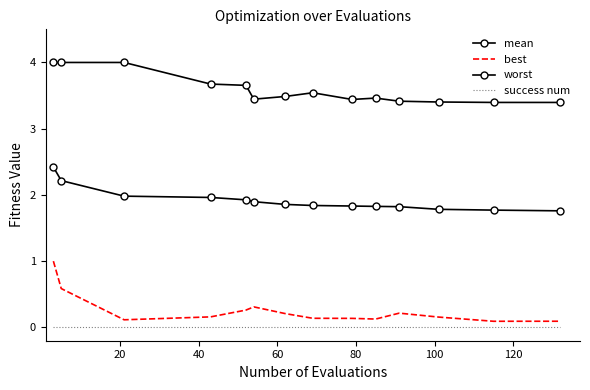

How many lines are shown in the chart?

4